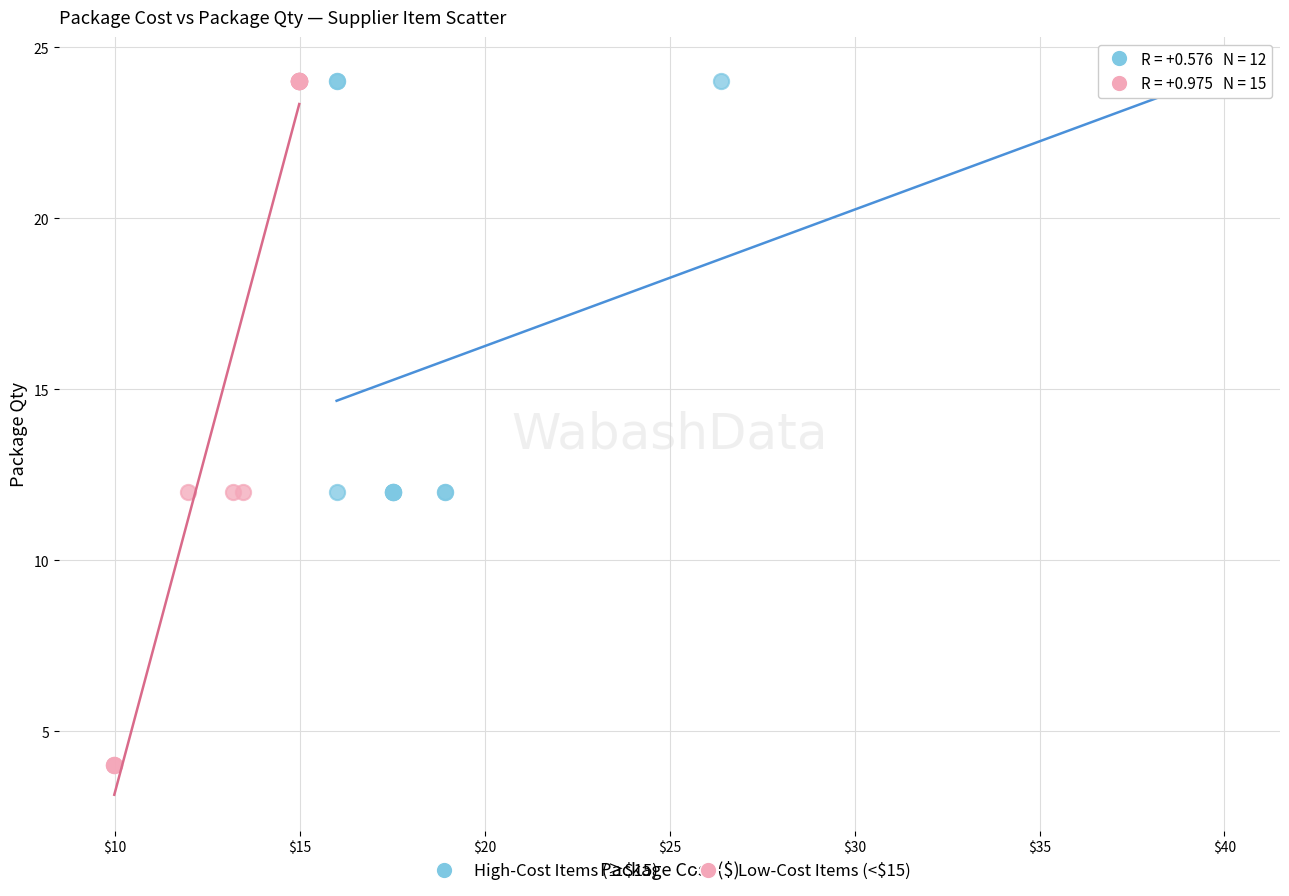

What are all the series names shown in the legend?

High-Cost Items (≥$15), Low-Cost Items (<$15)